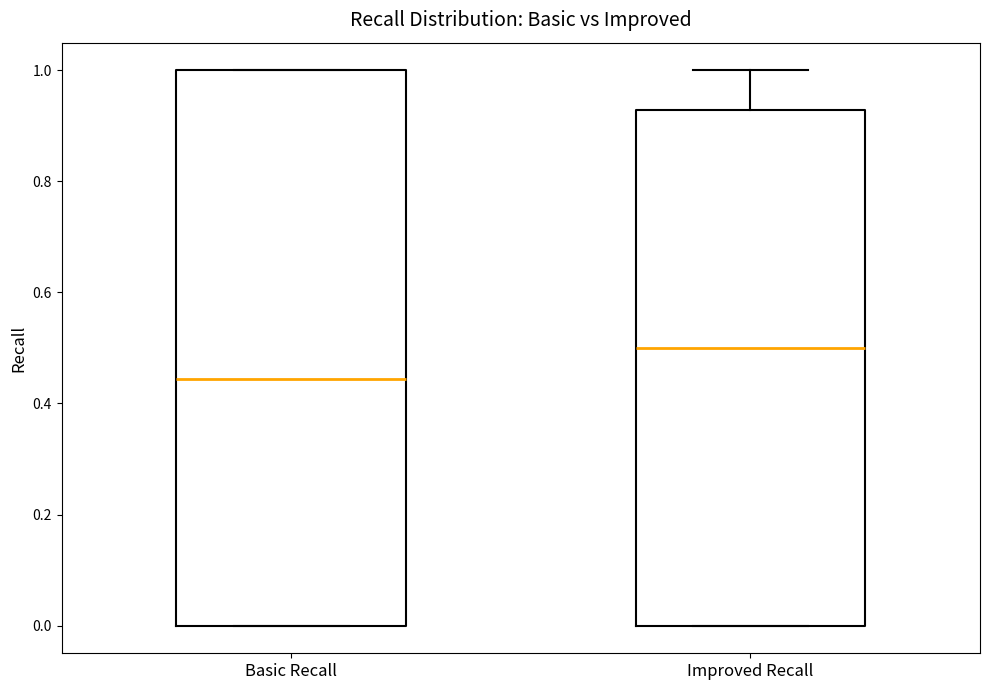

Reading left to right, read every box against the y-axis: the position of its median line, the range the box covers, and the ends of its whiskers. The values are not printed on the chart, so give them approximately, as read against the axis.

Basic Recall: median 0.44, box 0.00 to 1.00, whiskers 0.00 to 1.00
Improved Recall: median 0.50, box 0.00 to 0.92, whiskers 0.00 to 1.00